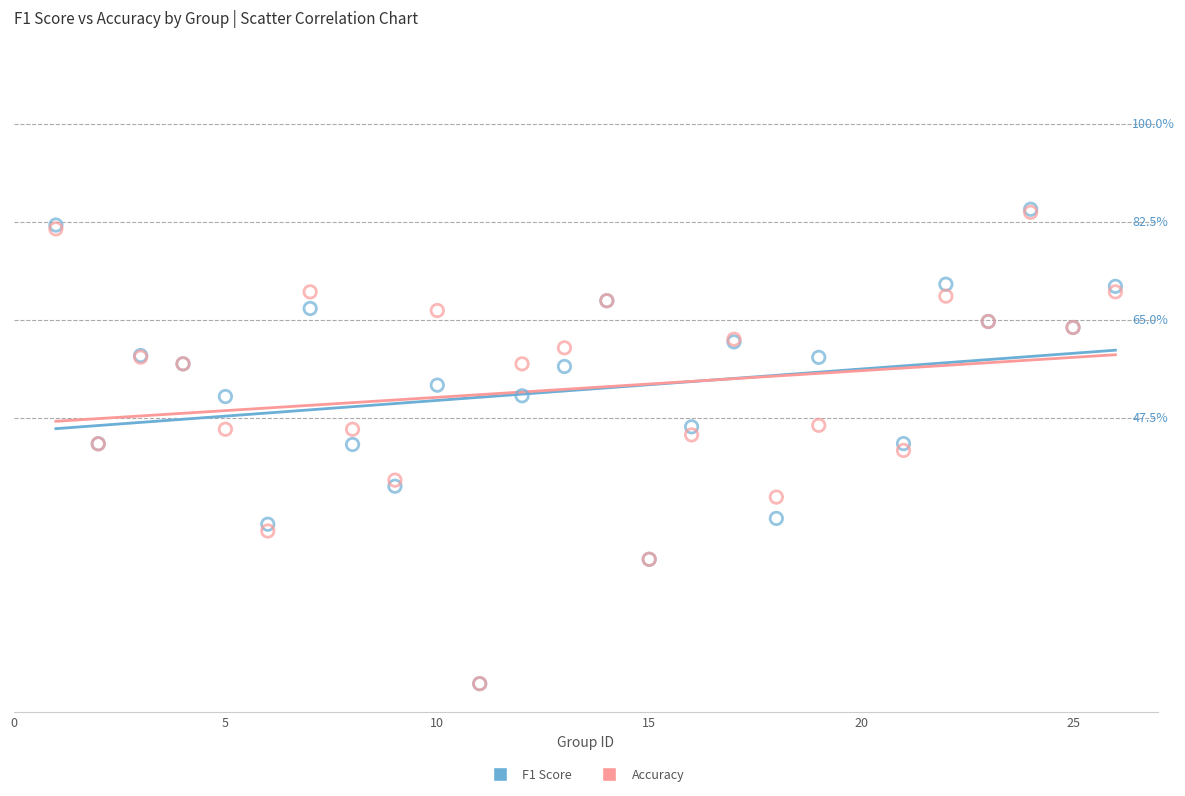

What are all the series names shown in the legend?

F1 Score, Accuracy